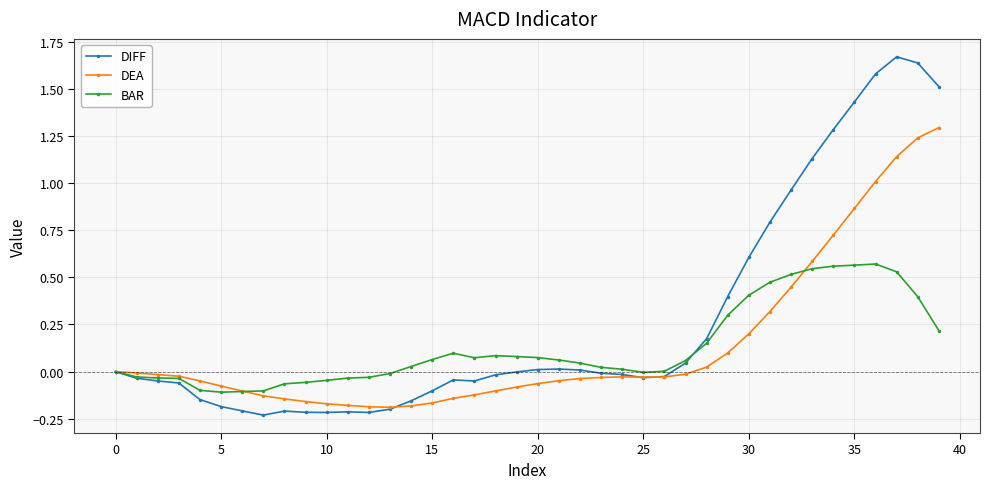

True or false: BAR has more than 1 interior local peaks.

True